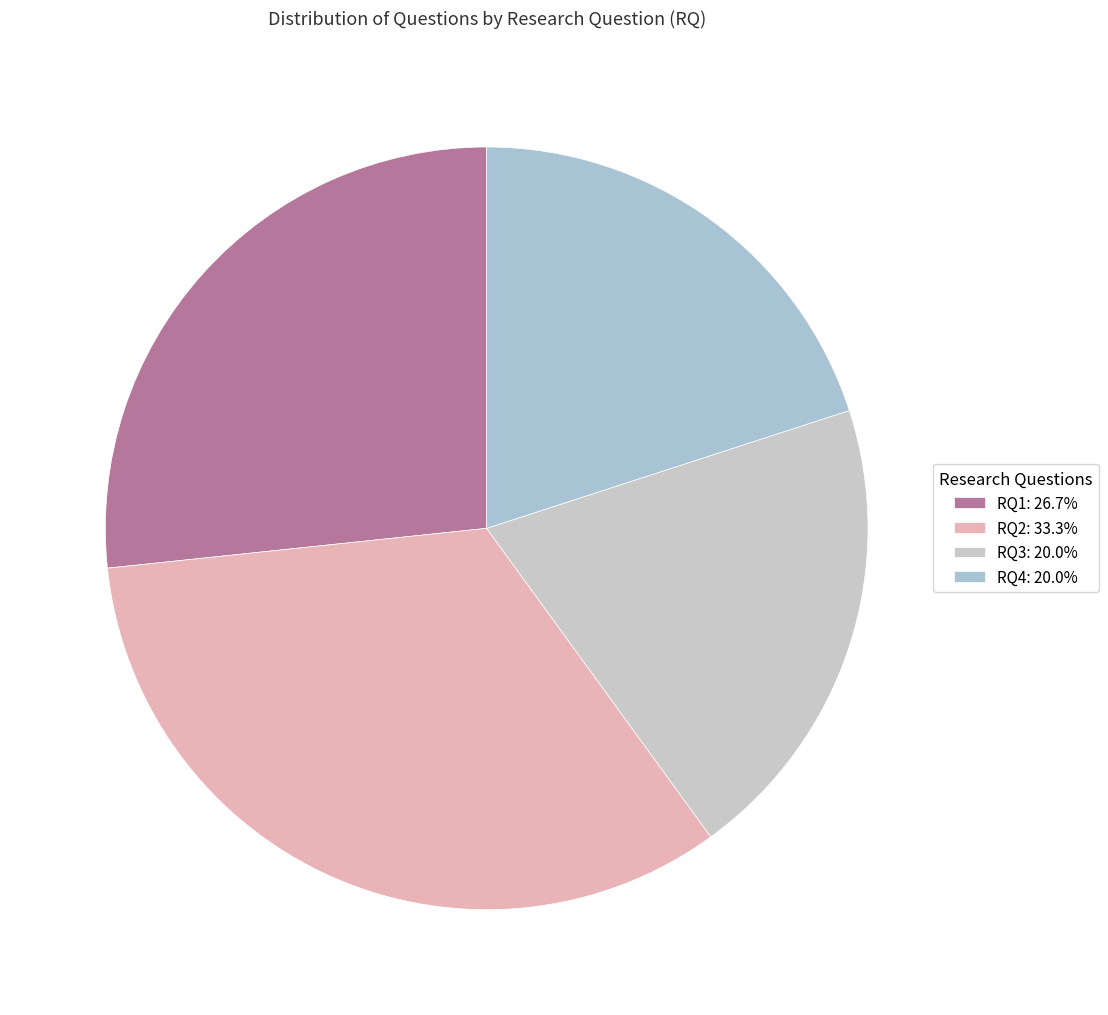

What is the total percentage of RQ2 and RQ1?

60.0%